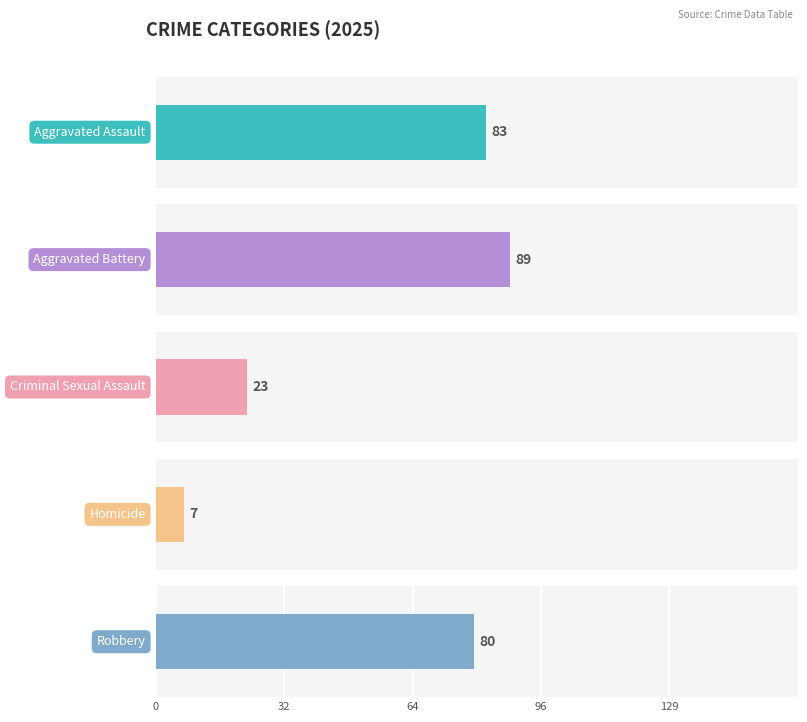

What is the minimum value for Aggravated Battery?

89